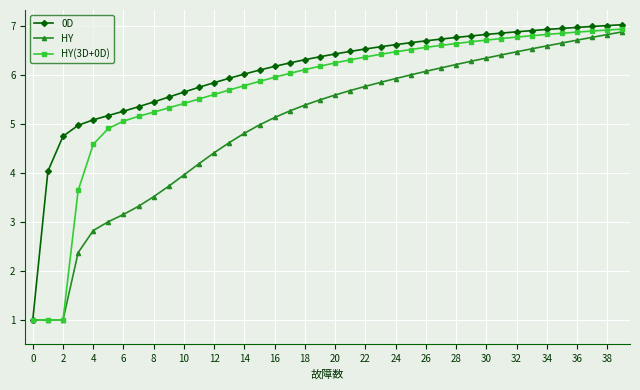

What is the sum of all 0D values?

242.4